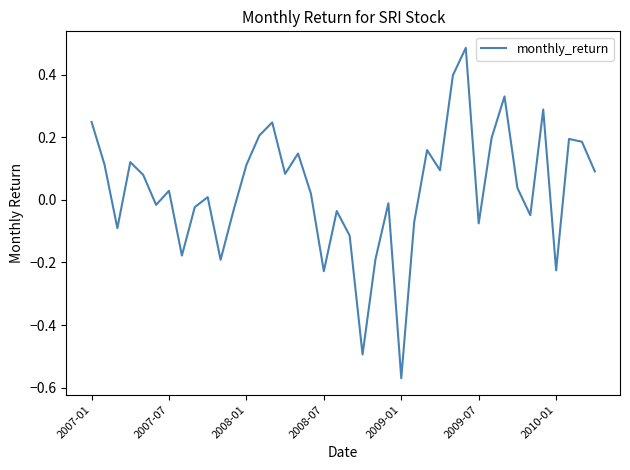

What is the difference between the maximum and minimum values?

1.1